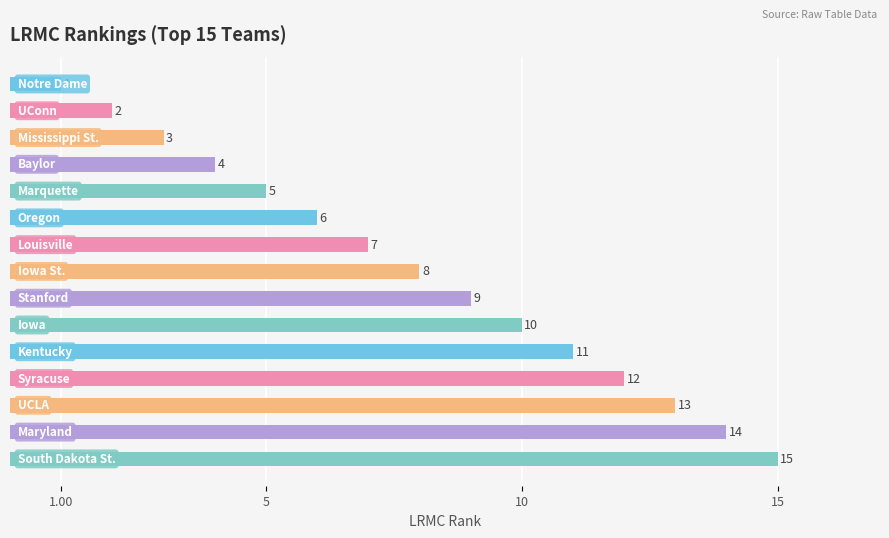

What is the difference between the second highest and minimum values?

13